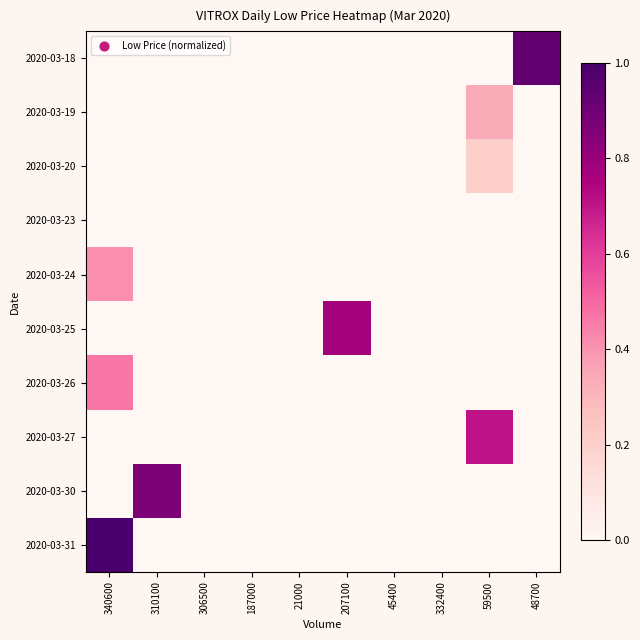

Reading left to right, list all the values displayed in this chart.

2020-03-18: 340600=0.0	310100=0.0	306500=0.0	187000=0.0	21000=0.0	207100=0.0	45400=0.0	332400=0.0	59500=0.0	48700=0.9
2020-03-19: 340600=0.0	310100=0.0	306500=0.0	187000=0.0	21000=0.0	207100=0.0	45400=0.0	332400=0.0	59500=0.3	48700=0.0
2020-03-20: 340600=0.0	310100=0.0	306500=0.0	187000=0.0	21000=0.0	207100=0.0	45400=0.0	332400=0.0	59500=0.2	48700=0.0
2020-03-23: 340600=0.0	310100=0.0	306500=0.0	187000=0.0	21000=0.0	207100=0.0	45400=0.0	332400=0.0	59500=0.0	48700=0.0
2020-03-24: 340600=0.4	310100=0.0	306500=0.0	187000=0.0	21000=0.0	207100=0.0	45400=0.0	332400=0.0	59500=0.0	48700=0.0
2020-03-25: 340600=0.0	310100=0.0	306500=0.0	187000=0.0	21000=0.0	207100=0.8	45400=0.0	332400=0.0	59500=0.0	48700=0.0
2020-03-26: 340600=0.5	310100=0.0	306500=0.0	187000=0.0	21000=0.0	207100=0.0	45400=0.0	332400=0.0	59500=0.0	48700=0.0
2020-03-27: 340600=0.0	310100=0.0	306500=0.0	187000=0.0	21000=0.0	207100=0.0	45400=0.0	332400=0.0	59500=0.7	48700=0.0
2020-03-30: 340600=0.0	310100=0.9	306500=0.0	187000=0.0	21000=0.0	207100=0.0	45400=0.0	332400=0.0	59500=0.0	48700=0.0
2020-03-31: 340600=1.0	310100=0.0	306500=0.0	187000=0.0	21000=0.0	207100=0.0	45400=0.0	332400=0.0	59500=0.0	48700=0.0